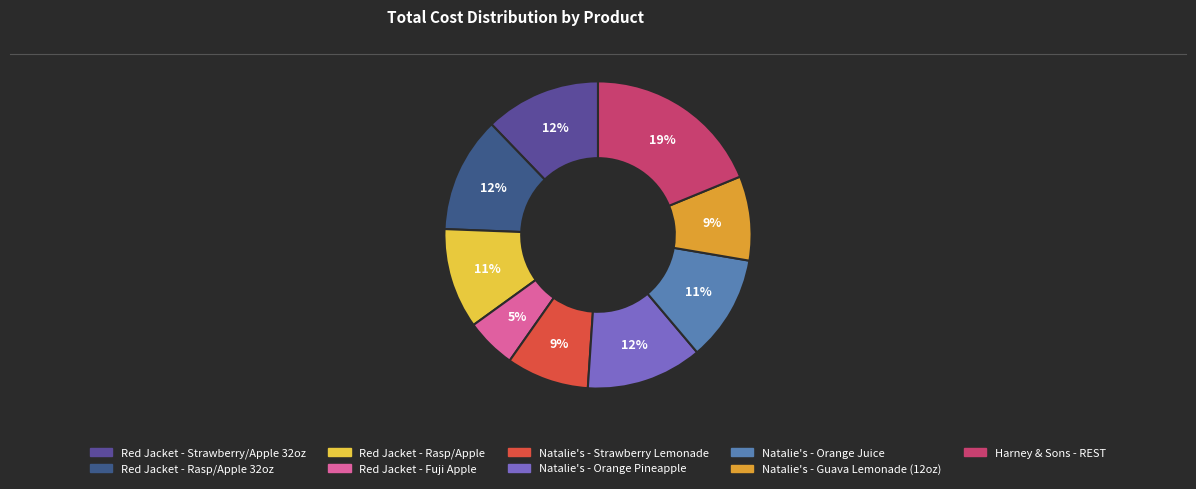

Is there a majority slice in this chart?

No